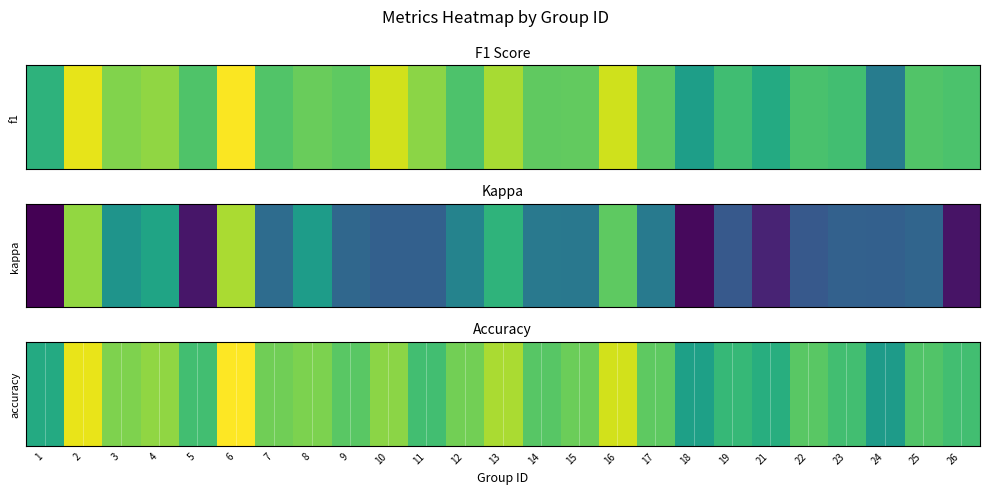

What value does the data have at 9?

0.6